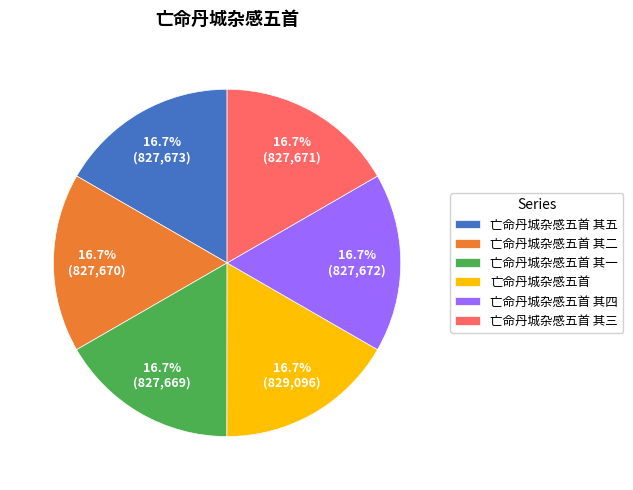

How many segments does this pie chart have?

6